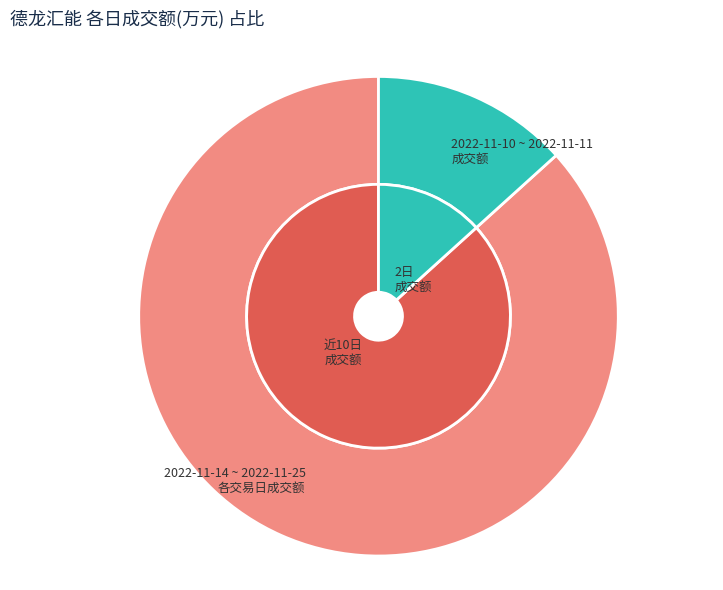

The 2022-11-25 slice represents 10% of the pie. True or false?

False